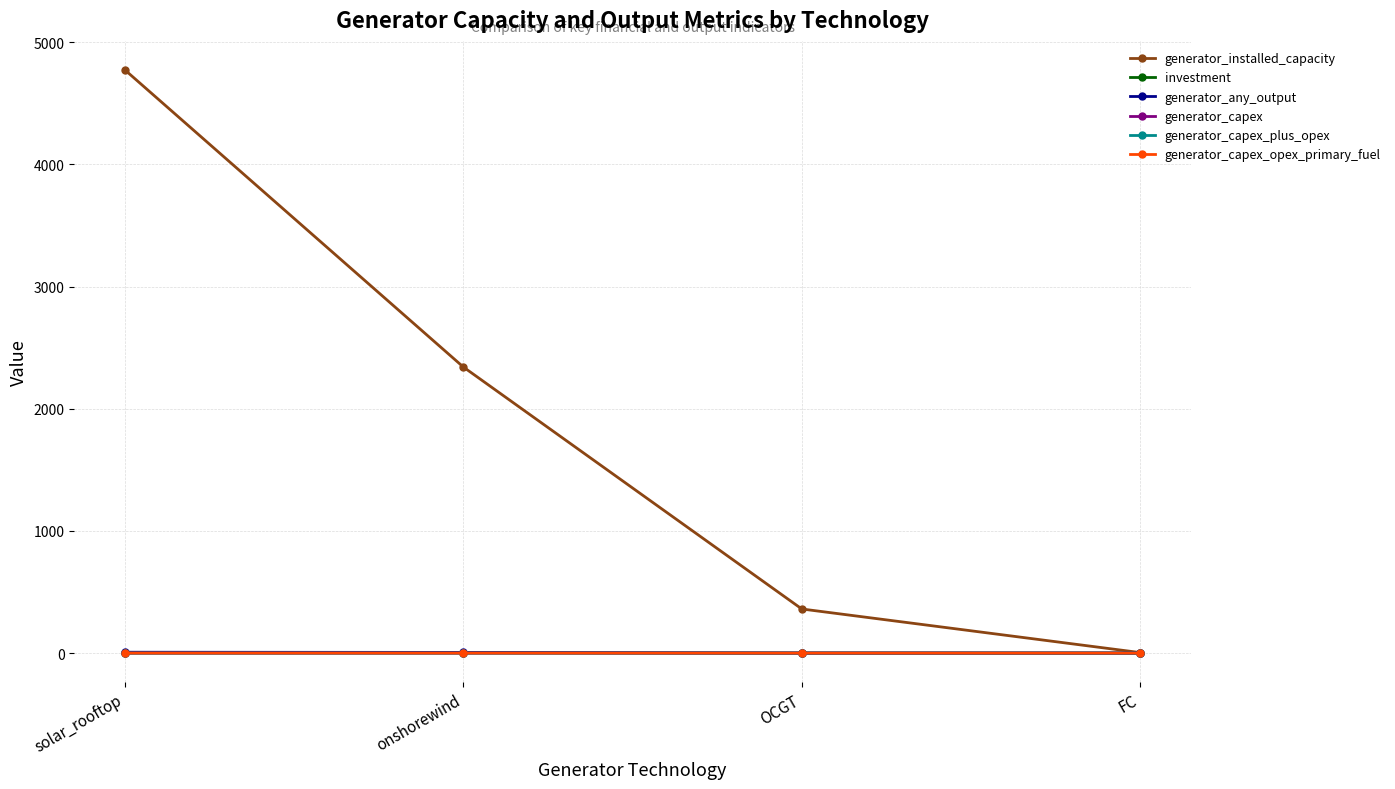

The investment series shows 0.0 at FC. True or false?

True